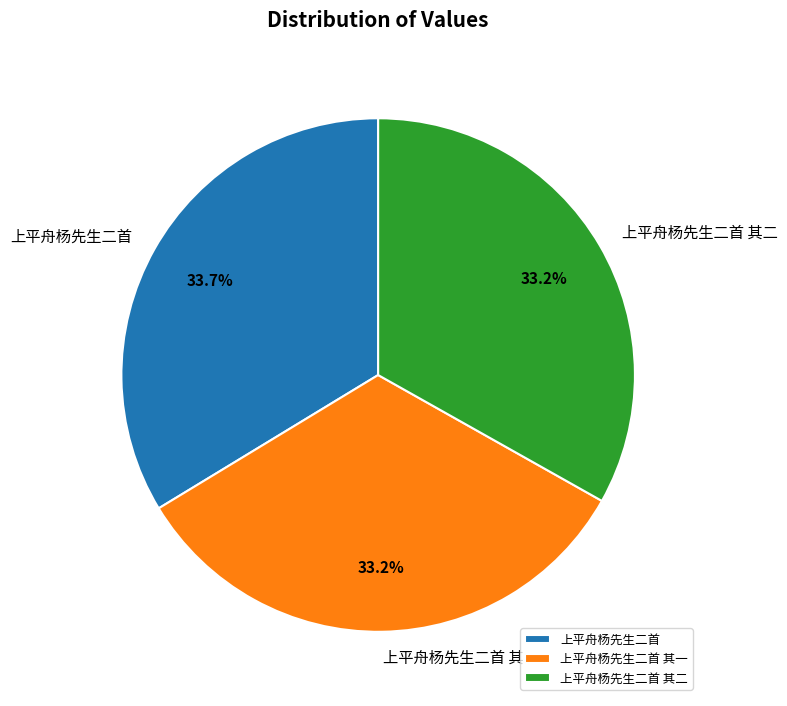

What is the largest slice in the pie chart?

上平舟杨先生二首